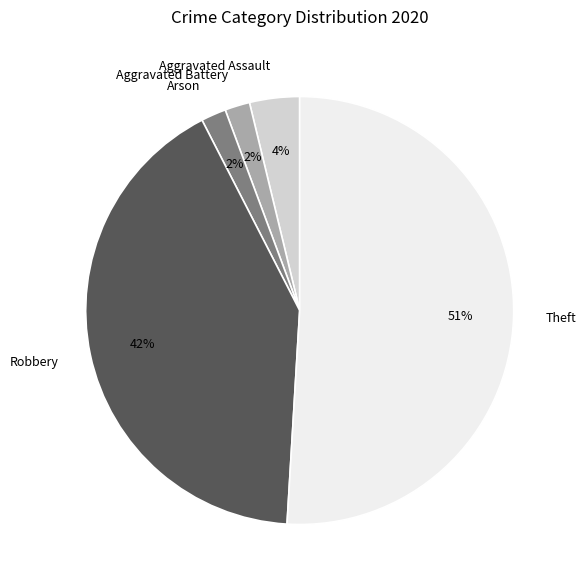

To the nearest percent, what portion does Arson represent?

2%